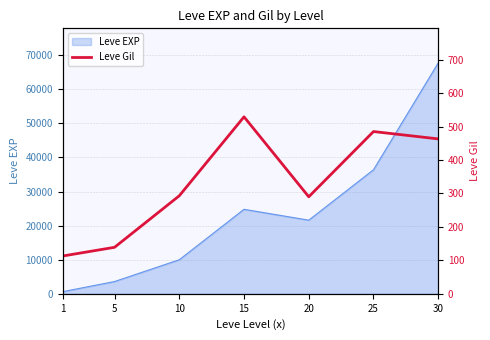

How many lines are shown in the chart?

1